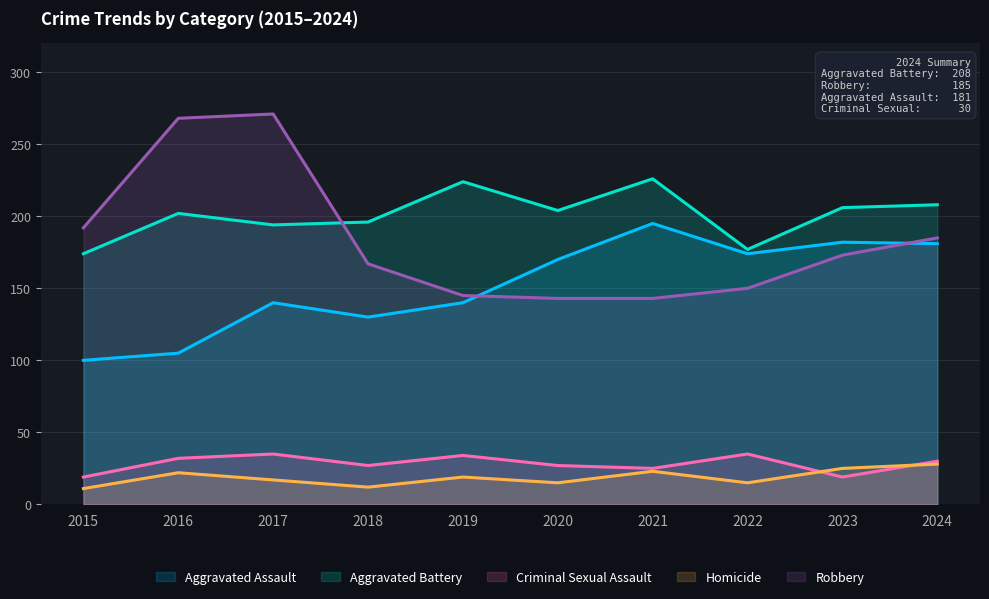

Where is the first local minimum for Aggravated Battery?

2017